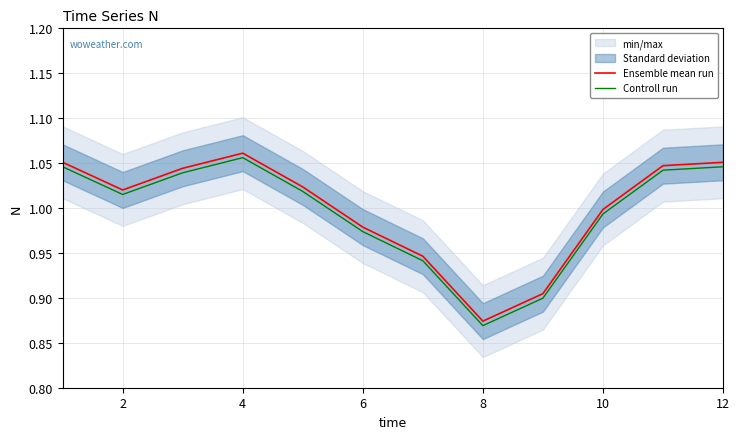

At which label does Controll run reach its peak?

4